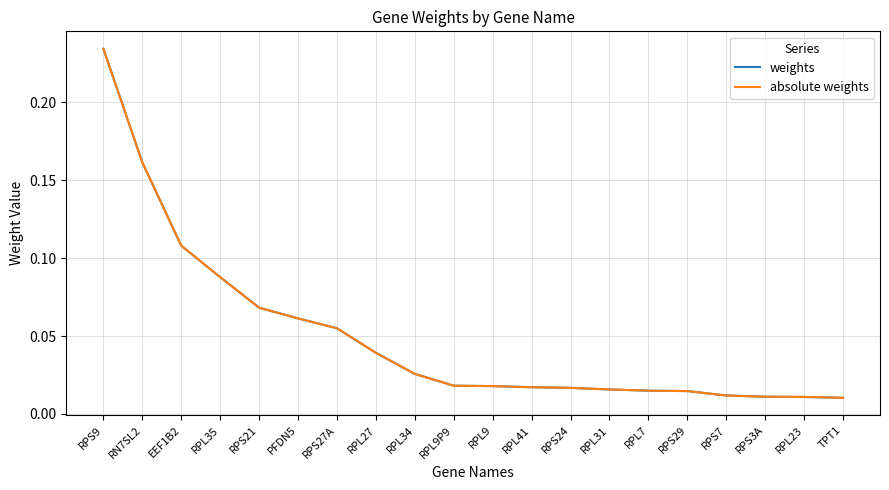

What is the approximate value of absolute weights at RN7SL2?

0.2